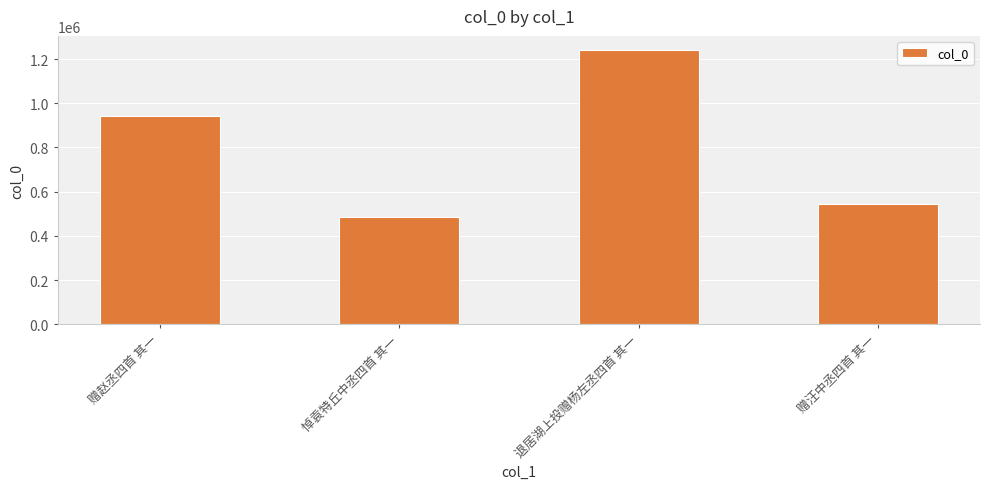

How many bars are there in total?

4